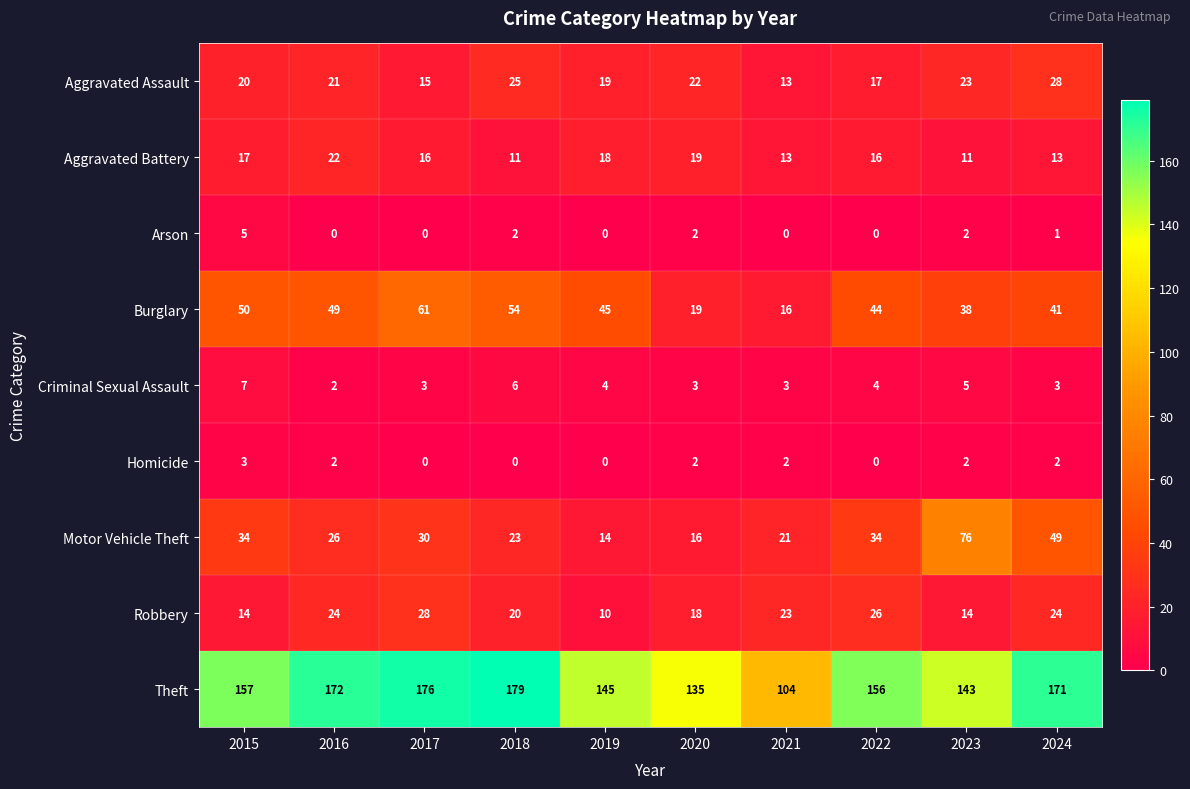

What is the difference between the maximum and minimum values in the Theft series?

75